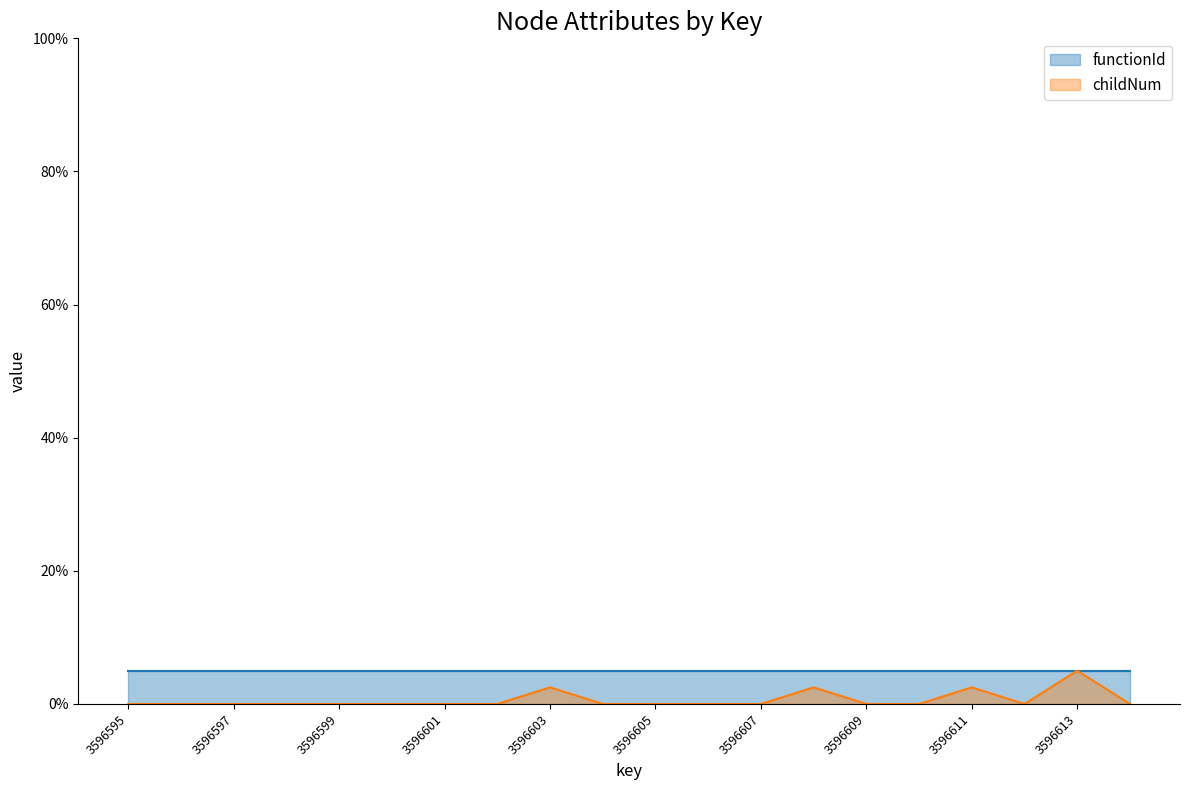

Does the chart display data point markers on the line(s)?

No